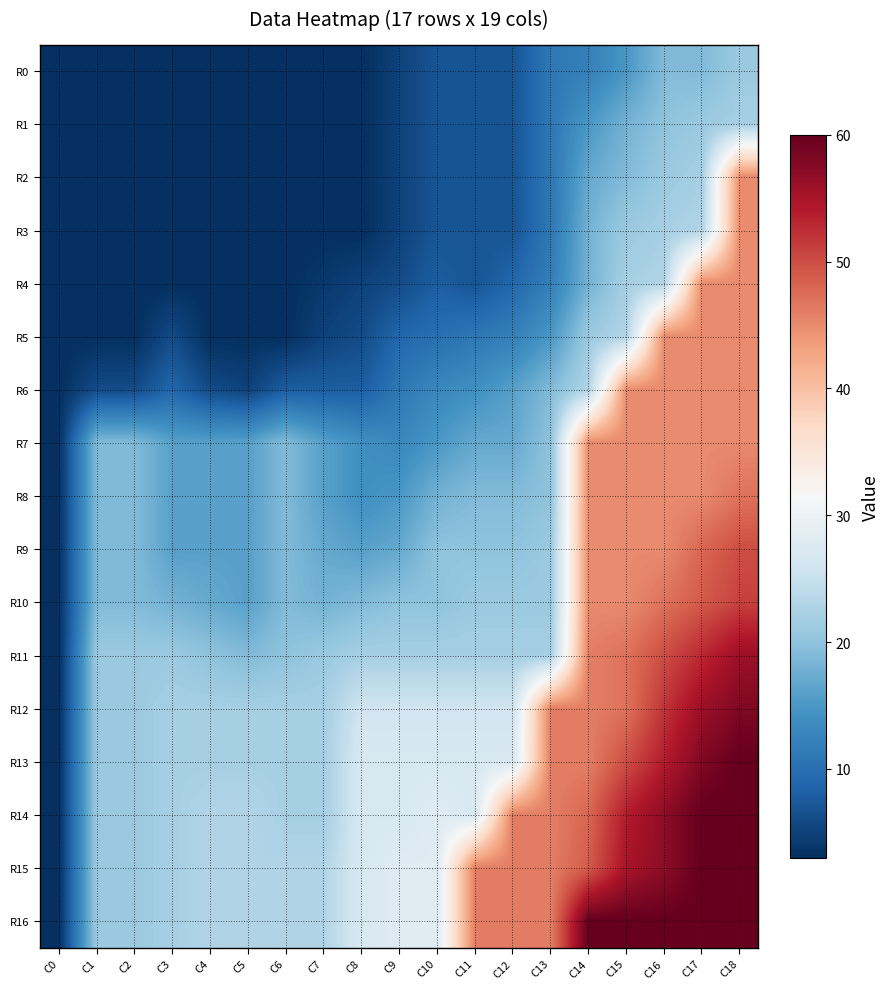

At how many categories does at least one series exceed 54?

5